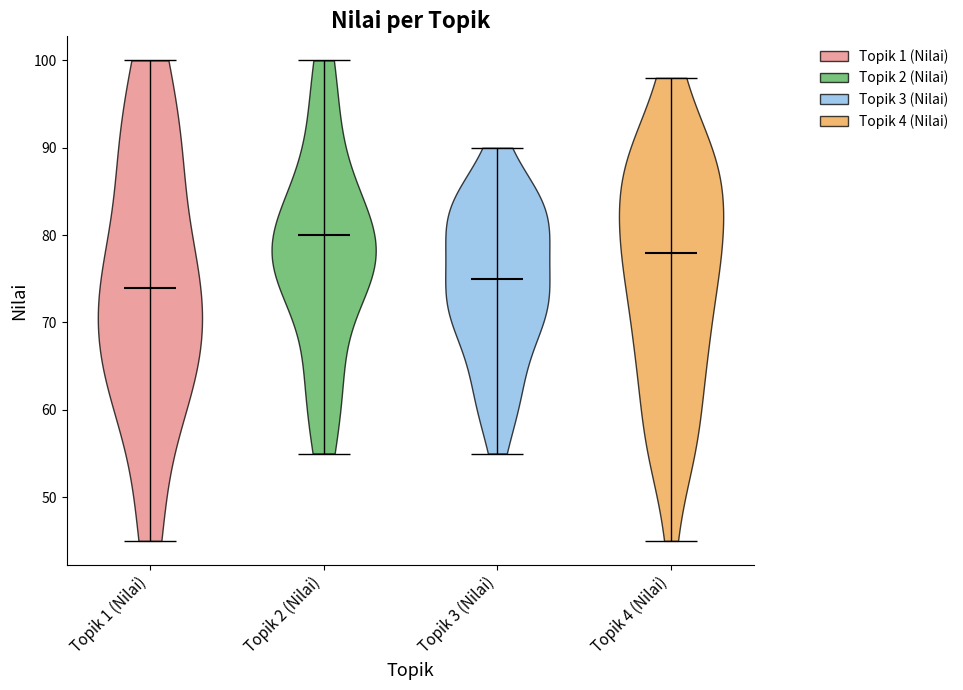

What is the highest point the violin for Topik 3 (Nilai) reaches on the y-axis? The values are not printed on the chart, so give them approximately, as read against the axis.

90